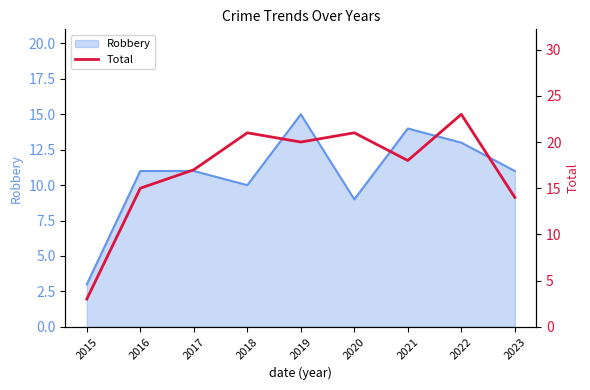

Reading left to right, what are all the values shown in this chart?

3	15	17	21	20	21	18	23	14